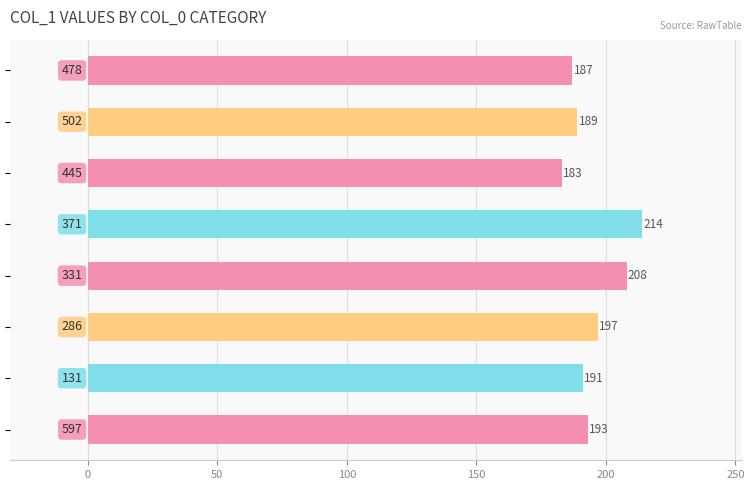

What is the value of the 4th bar from the top?

214